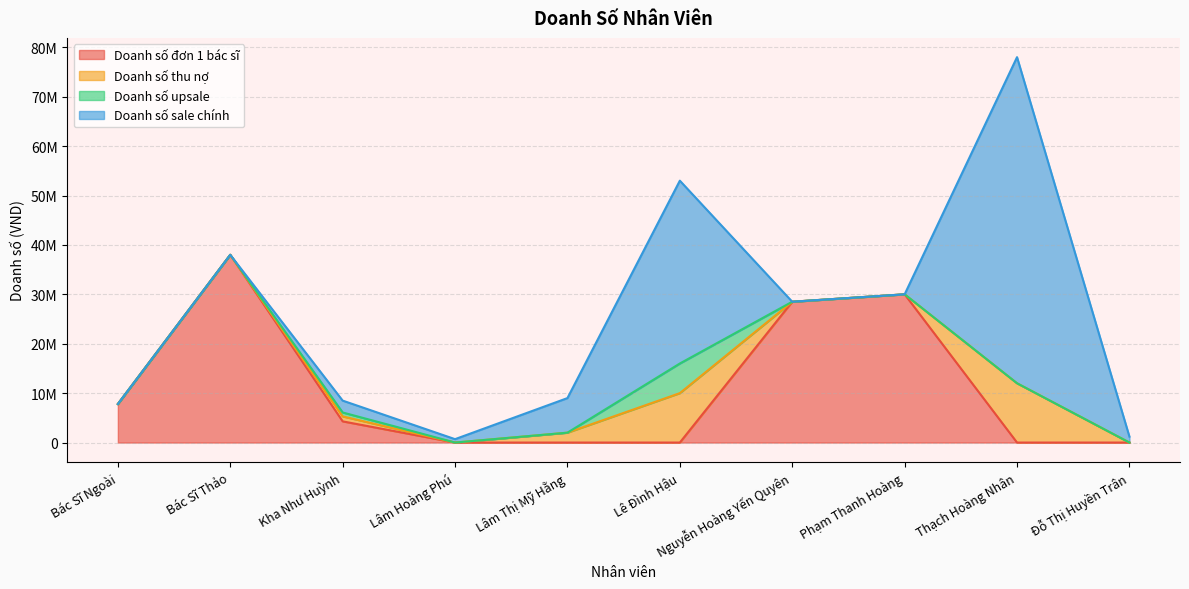

What is the average value of the Doanh số đơn 1 bác sĩ series?

10858800